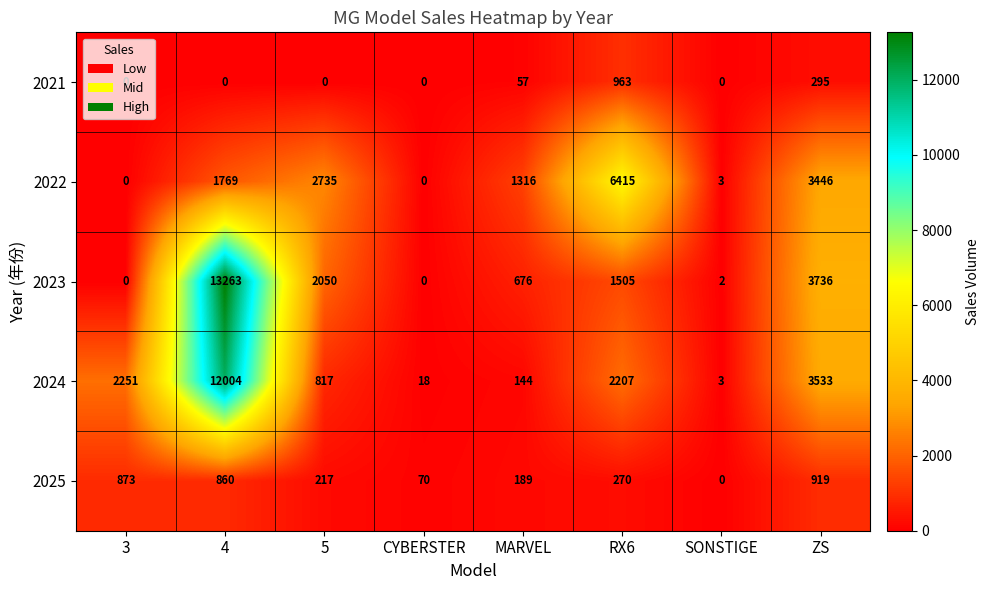

How many data points does each series have?

8